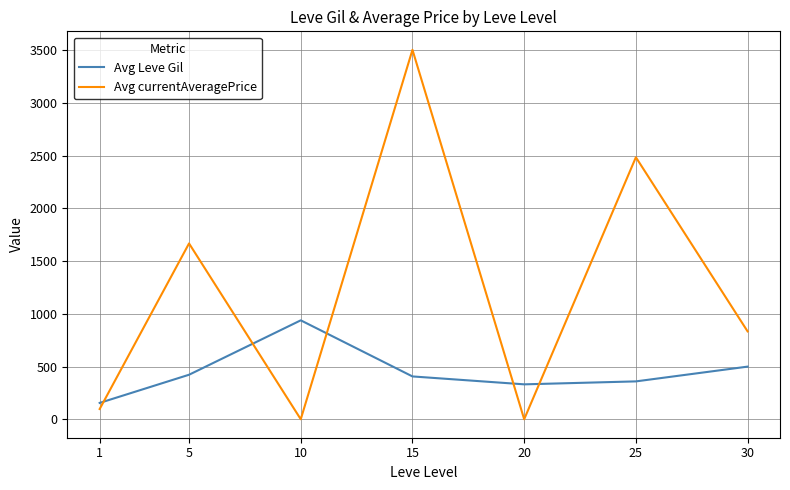

How many interior local peaks does the Avg currentAveragePrice series have?

3